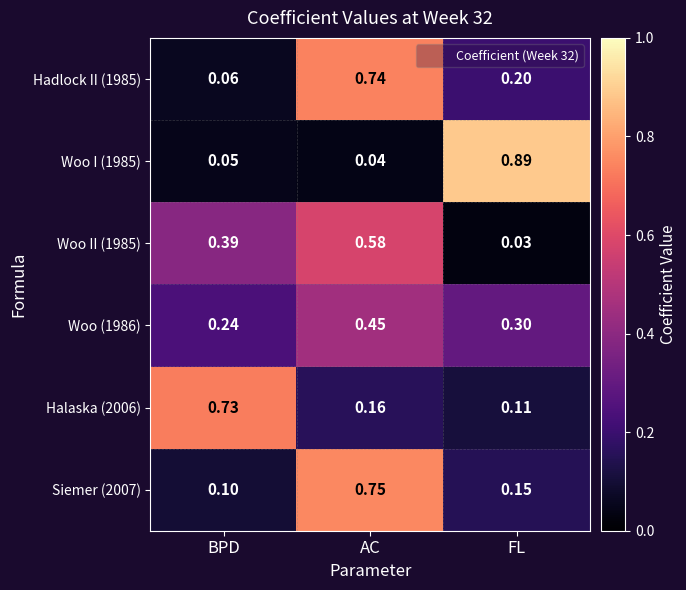

Which category has the highest value across all series?

FL